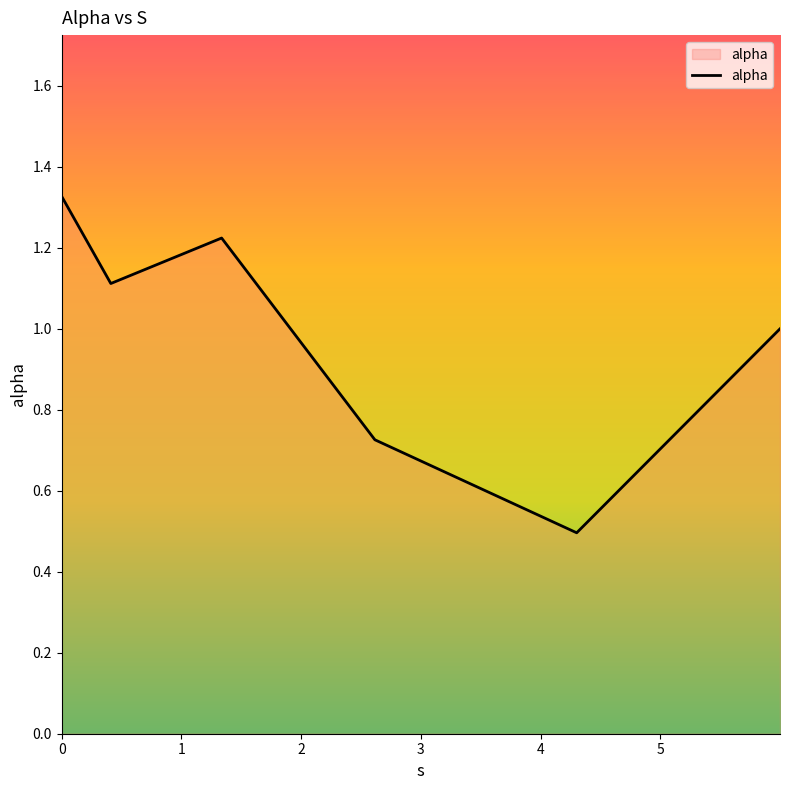

How many interior local valleys (lower than both neighbors) does the data have?

2